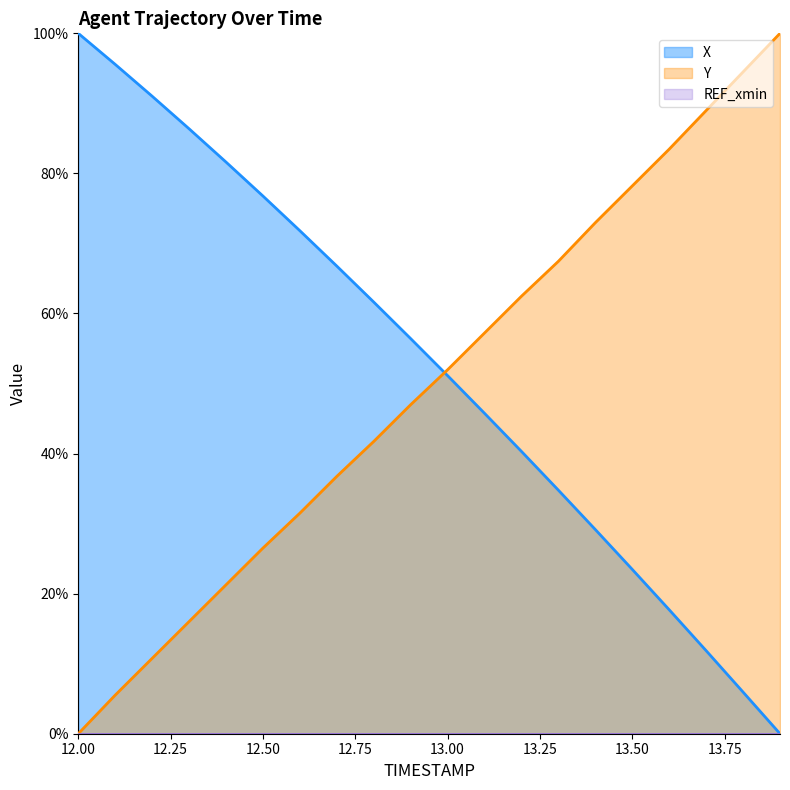

Read the X value at 12.3.

0.9